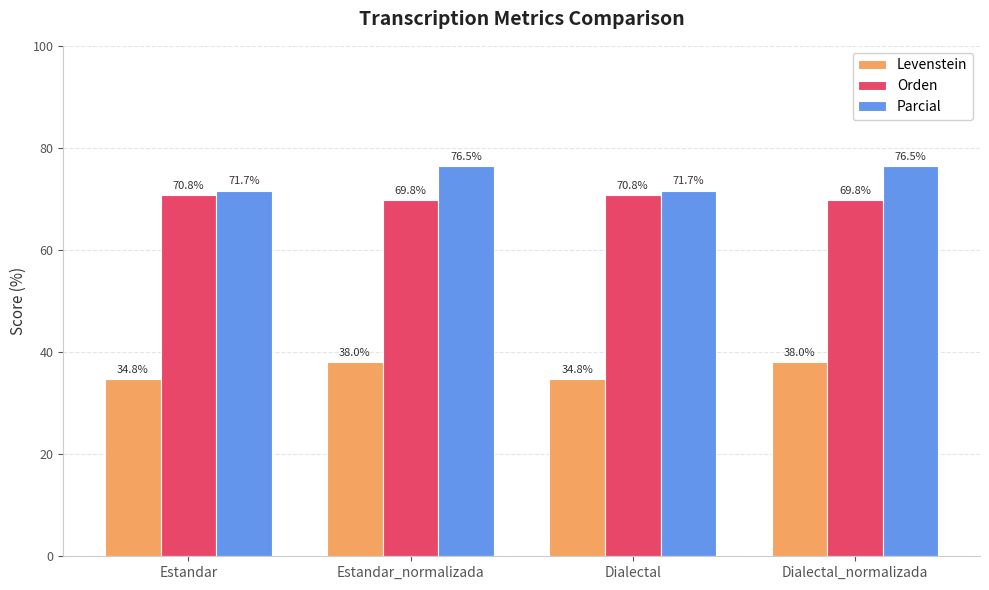

The Orden series shows 110.3 at Dialectal. True or false?

False